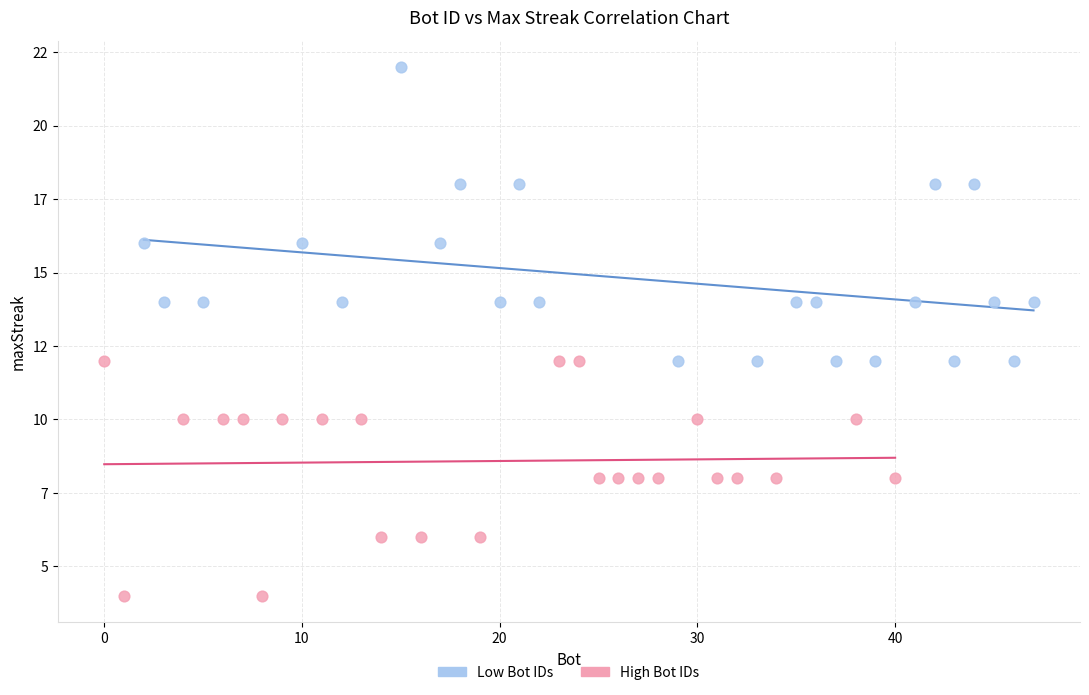

Which series contains the lowest Y value?

High Bot IDs